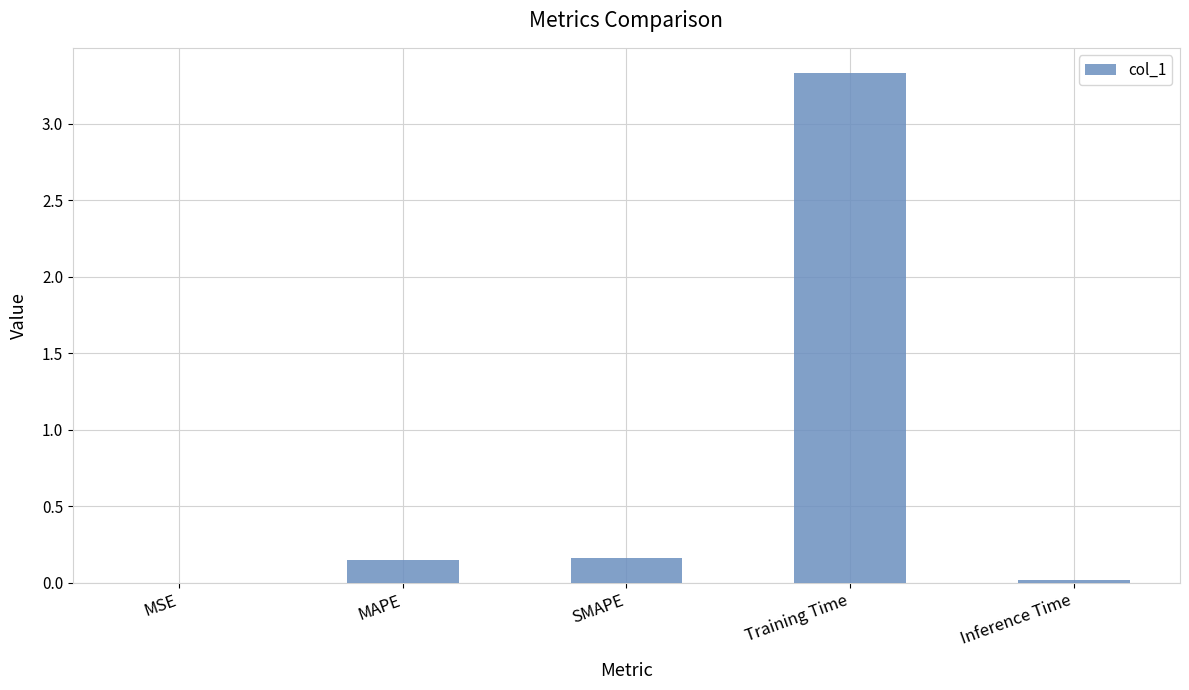

True or false: the data shows 0.7 at Training Time.

False